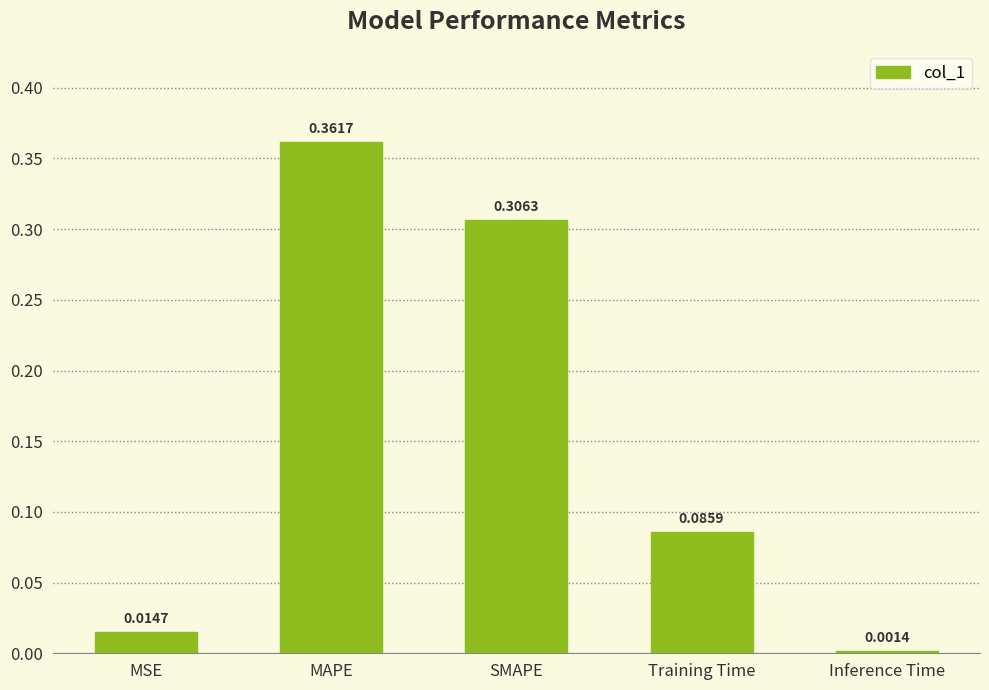

How many bars are there in total?

5